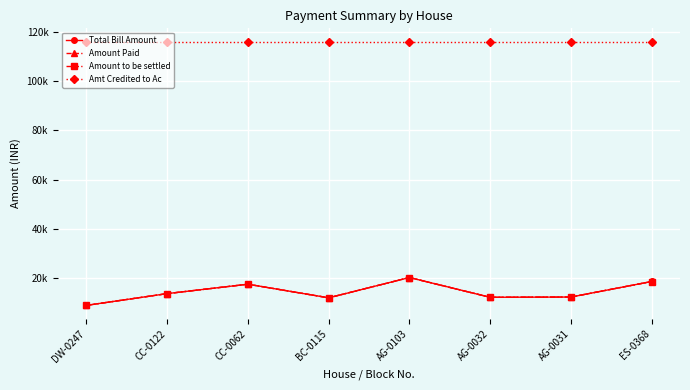

At which category is the sum across all series the highest?

AG-0103